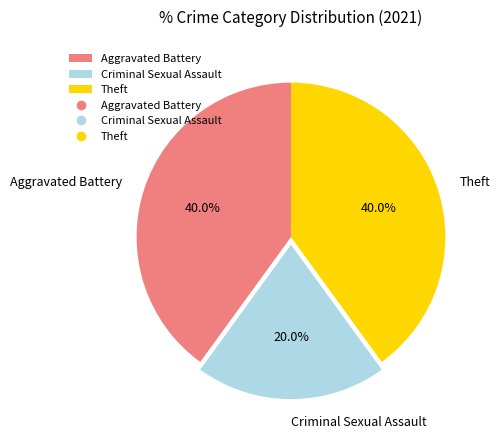

Combined, what portion of the pie is Aggravated Battery and Theft?

80.0%